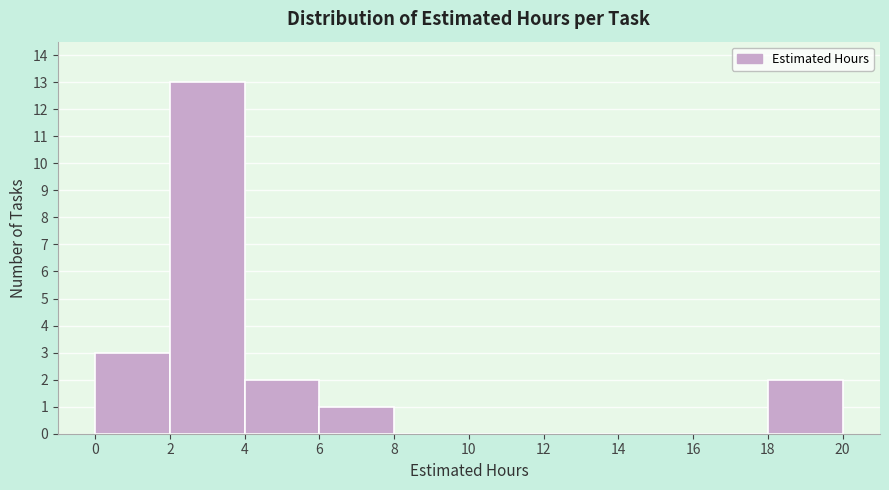

Reading left to right, transcribe this chart: for each bar, give the range it covers on the x-axis and its height. The values are not printed on the chart, so give them approximately, as read against the axis.

0 to 2: 3
2 to 4: 13
4 to 6: 2
6 to 8: 1
8 to 10: 0
10 to 12: 0
12 to 14: 0
14 to 16: 0
16 to 18: 0
18 to 20: 2